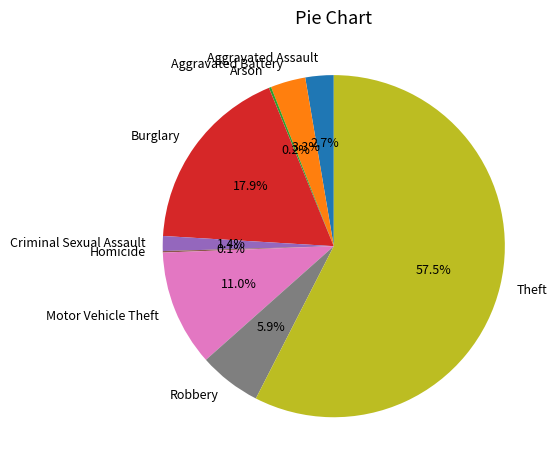

To the nearest percent, what is the difference between the largest and smallest slice percentages?

57%